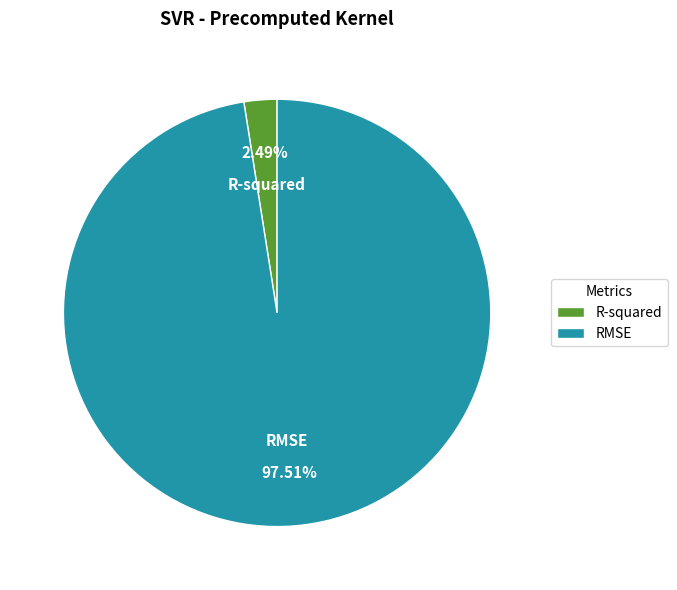

Count the number of slices in the pie.

2